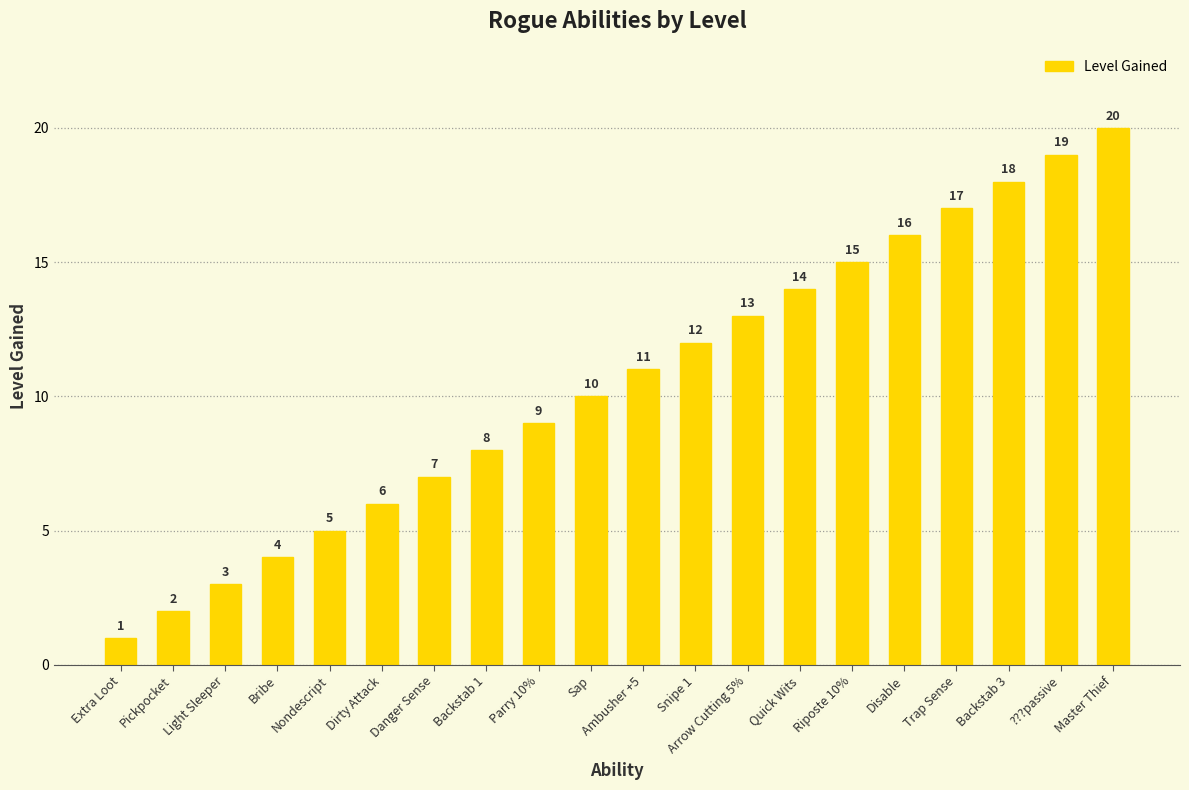

How many bars are there in total?

20